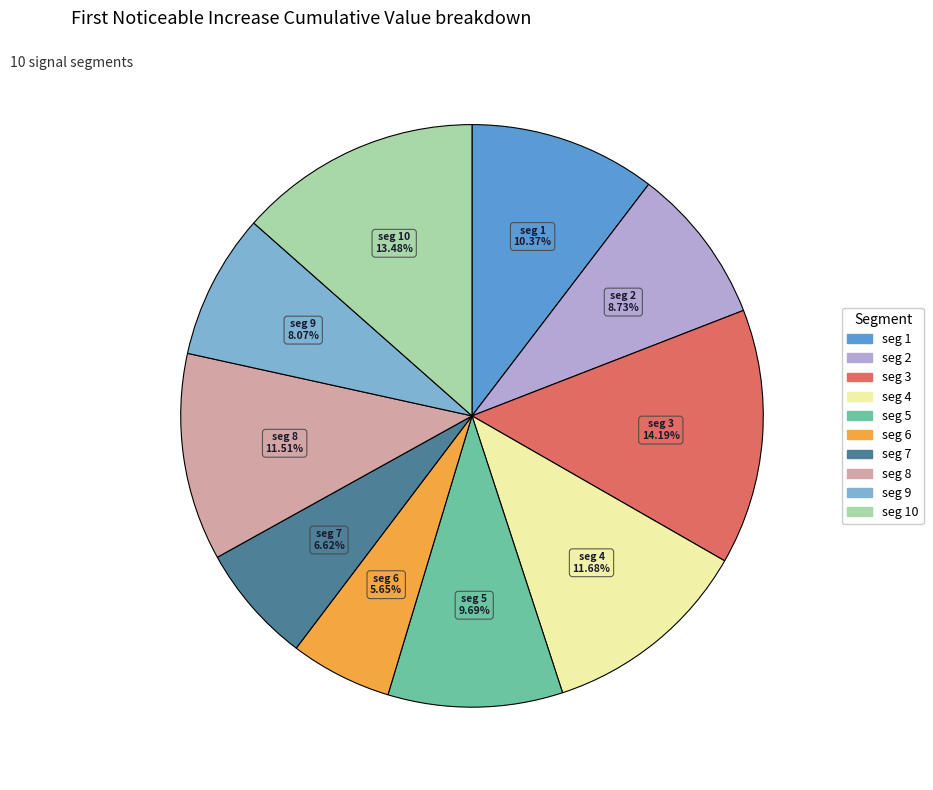

Is there any slice that represents more than half of the pie?

No